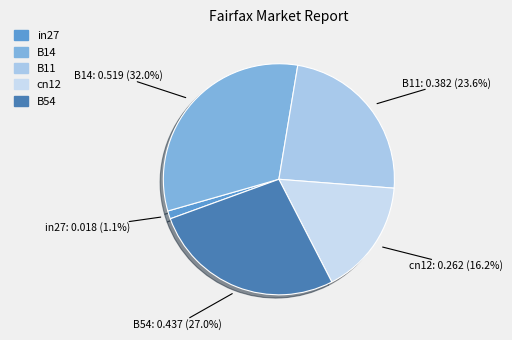

Does cn12 represent more than half of the total?

No